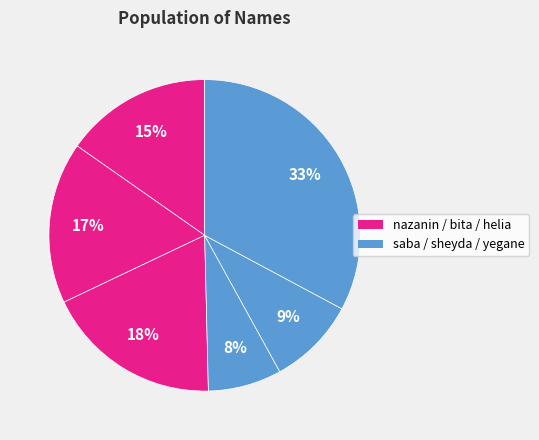

How many segments does this pie chart have?

6